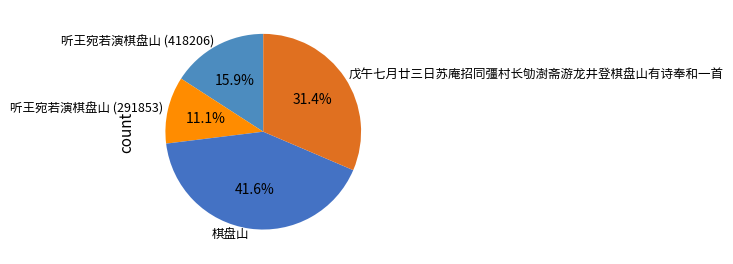

What is the ratio of the value at 棋盘山 to the value at 戊午七月廿三日苏庵招同彊村长劬澍斋游龙井登棋盘山有诗奉和一首?

1.3